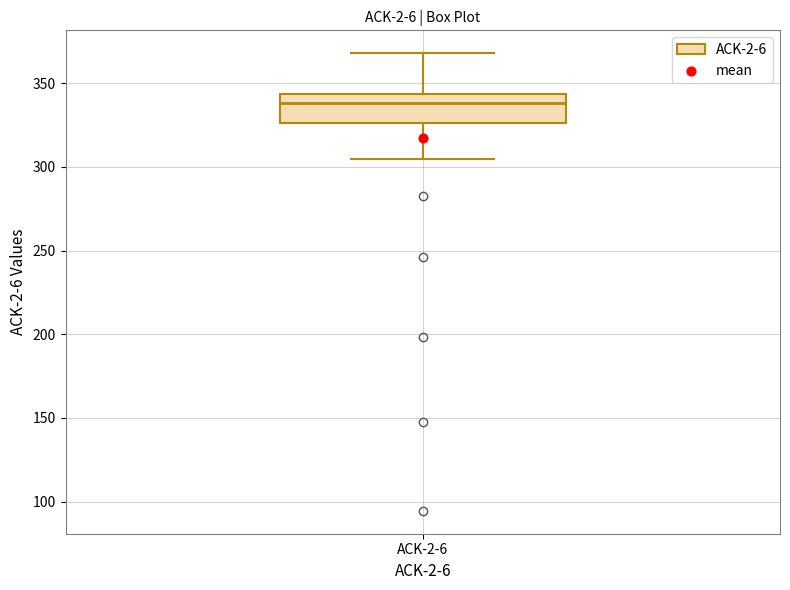

Read this box plot against the y-axis: the position of the median line, the range covered by the box, and the ends of both whiskers. The values are not printed on the chart, so give them approximately, as read against the axis.

median 340, box 325 to 345, whiskers 305 to 370